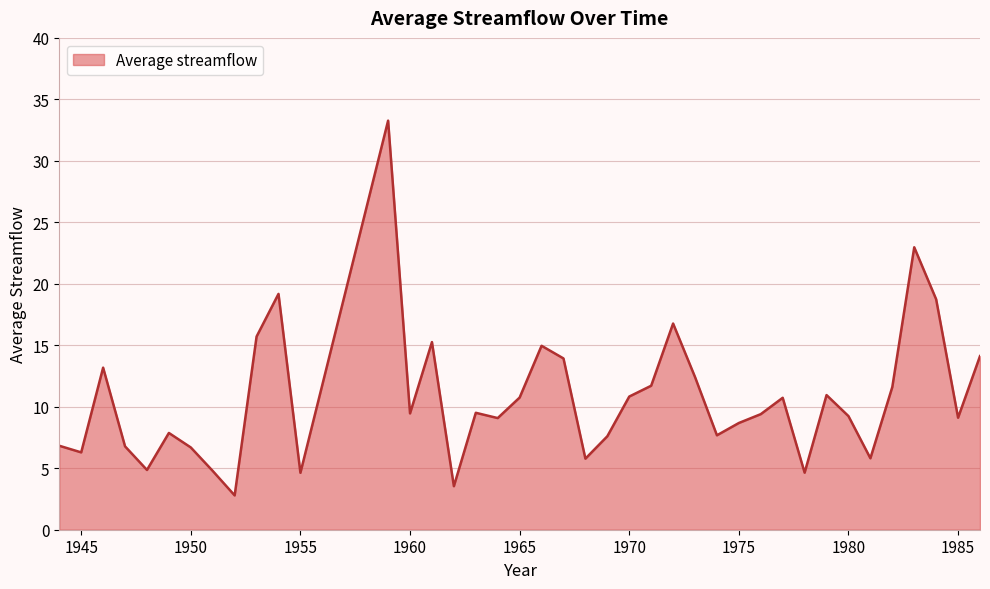

What is the difference between the maximum and minimum values?

30.5